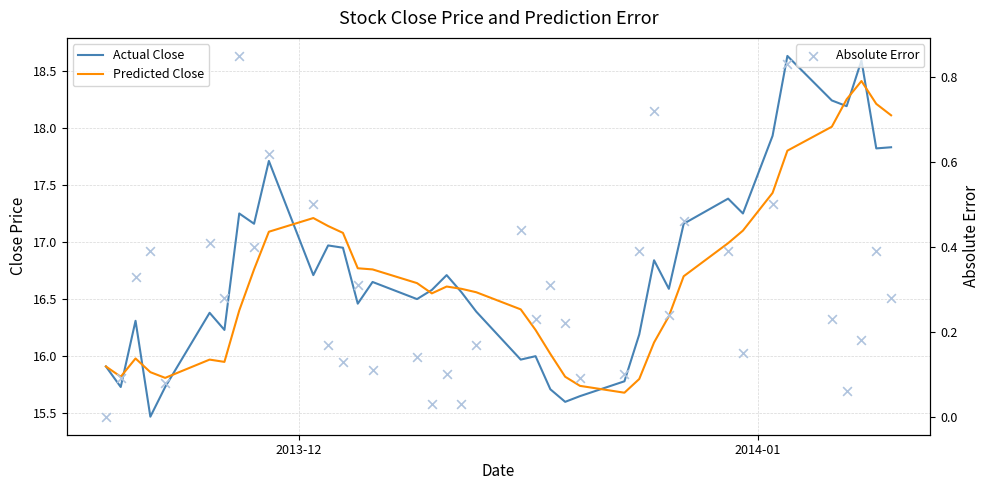

Which series contains the lowest Y value?

Absolute Error